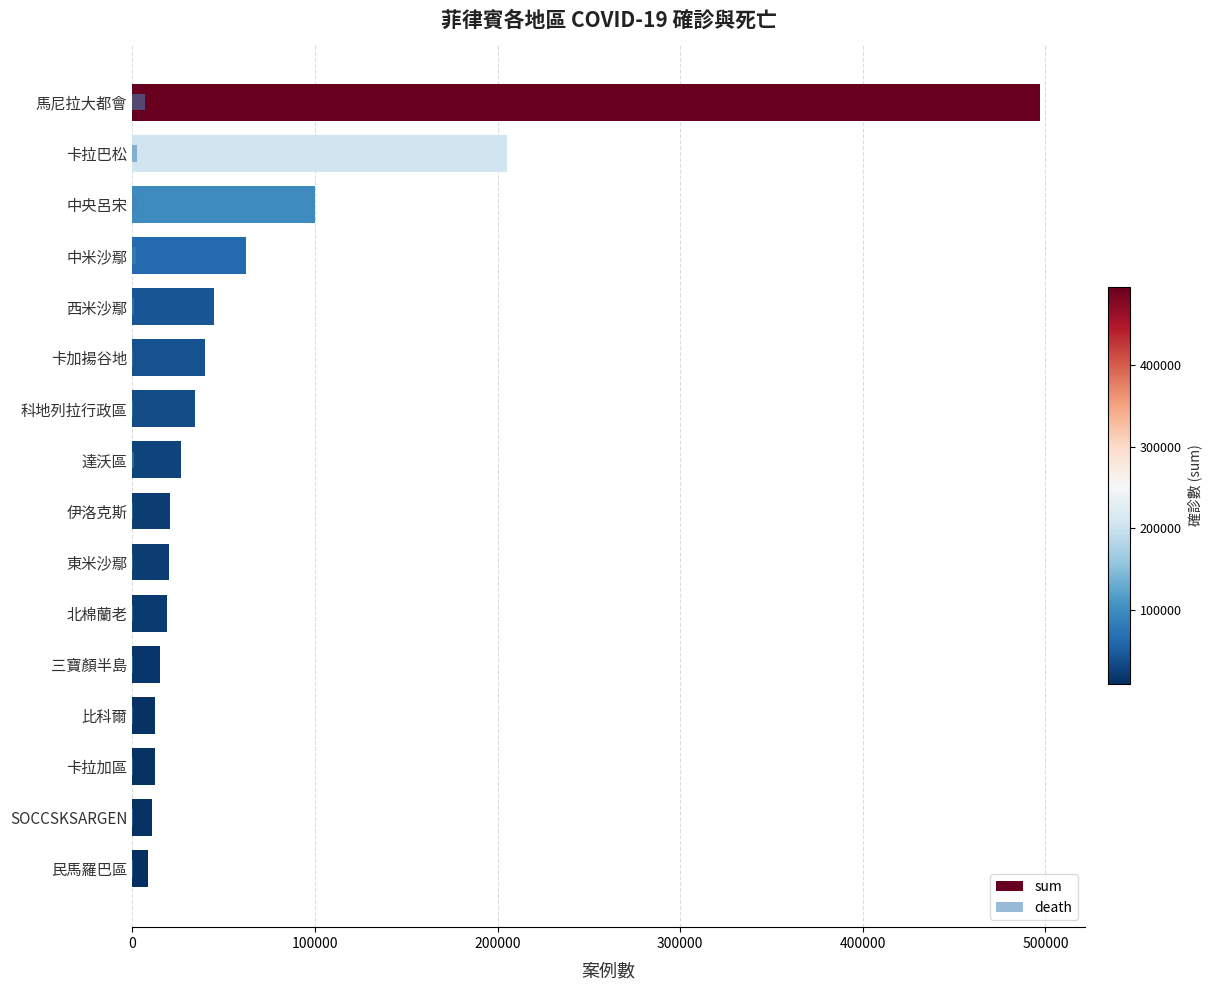

True or false: death has a value of 288 at 東米沙鄢.

True